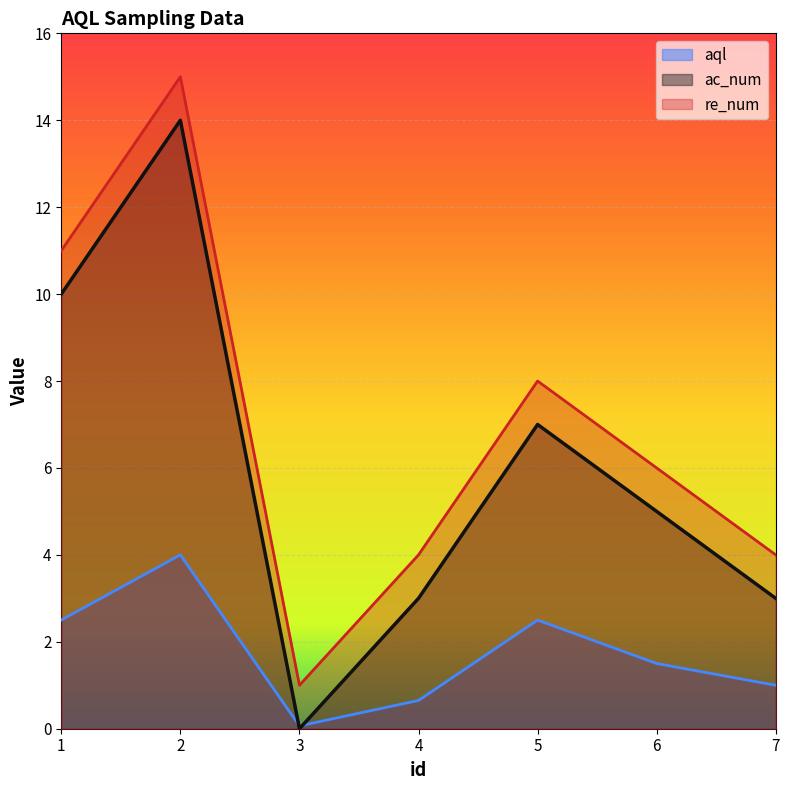

What is the difference between the second highest and second lowest values in the re_num series?

7.0